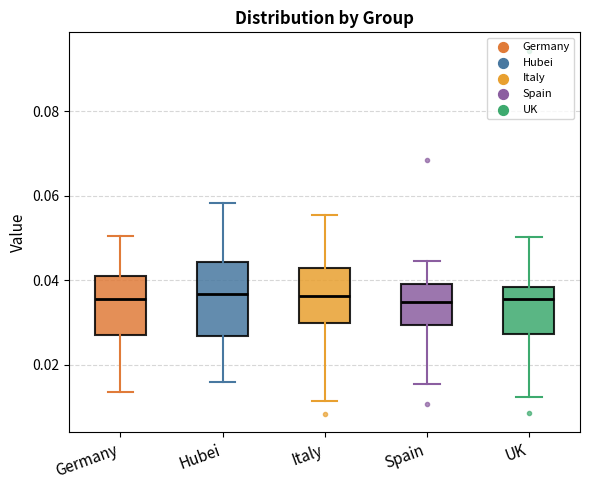

Where does the upper whisker of the box for Spain end on the y-axis? The values are not printed on the chart, so give them approximately, as read against the axis.

0.044